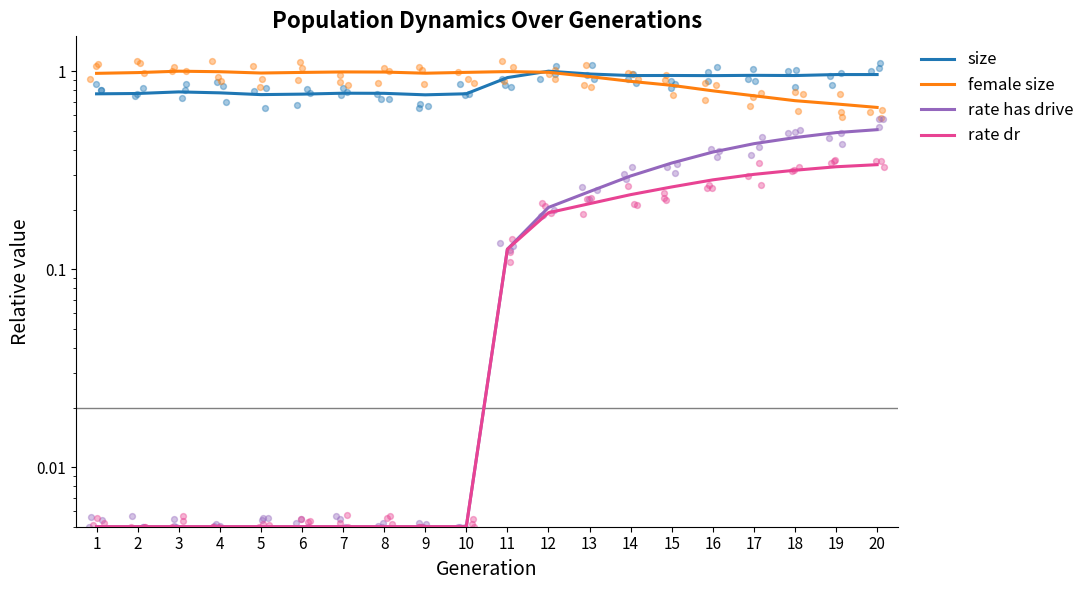

Is the value of rate has drive at 15 greater than the value of female size at 15?

No